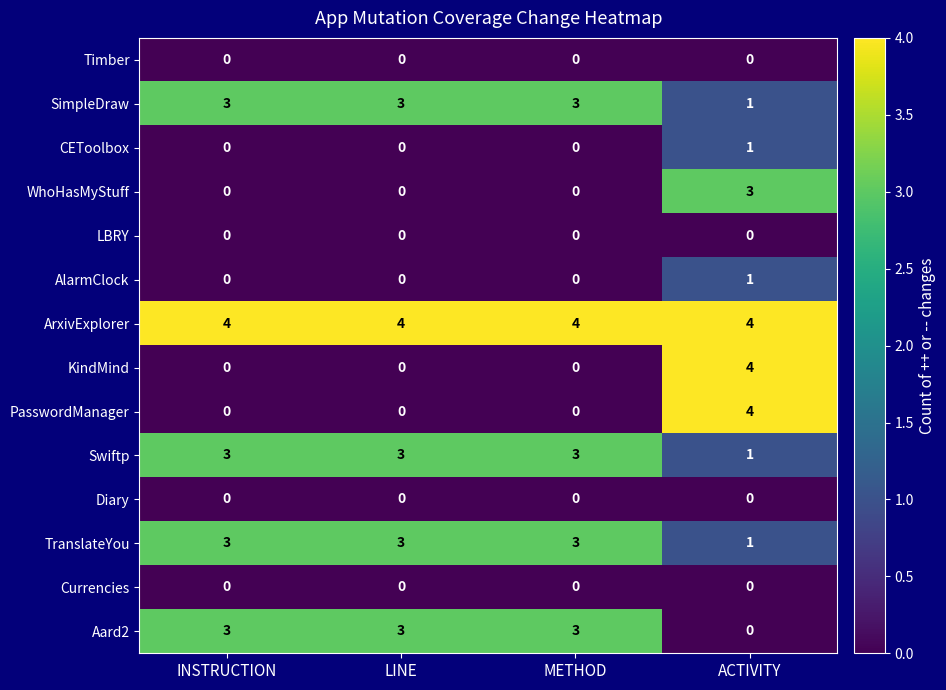

Count the WhoHasMyStuff values in the range 0 to 3.

4